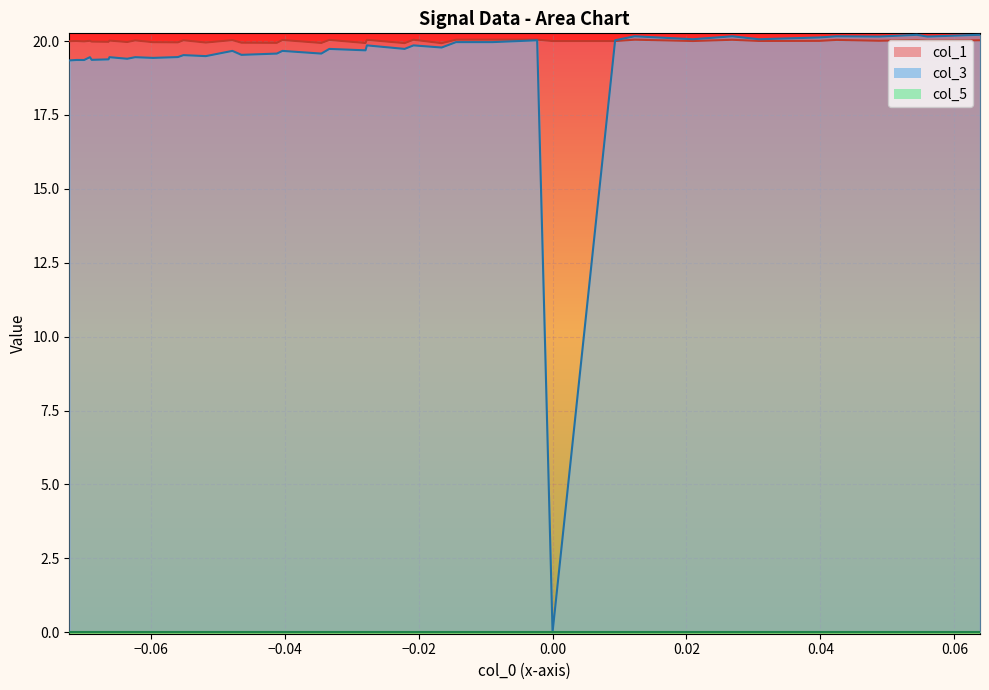

What is the difference between the col_1 values at 33 and 25?

0.1